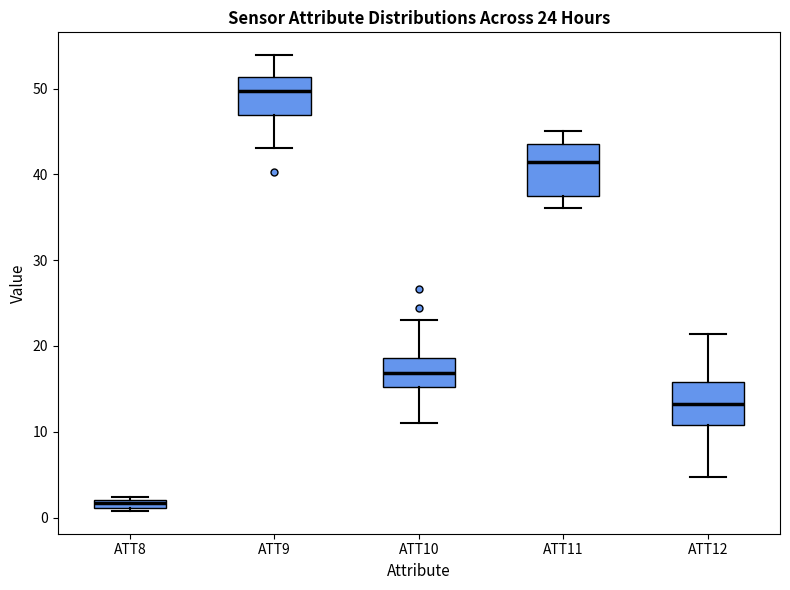

Which box has the highest median line?

ATT9